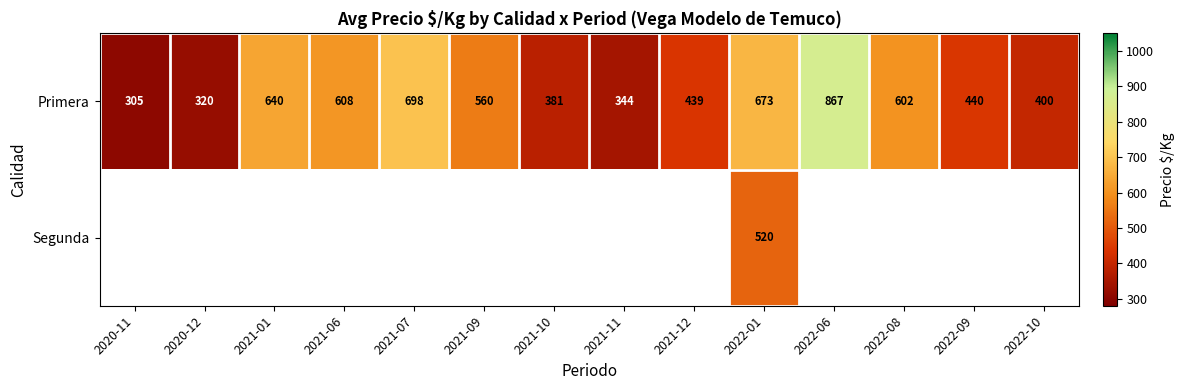

What is the difference between the maximum and minimum values in the Primera series?

562